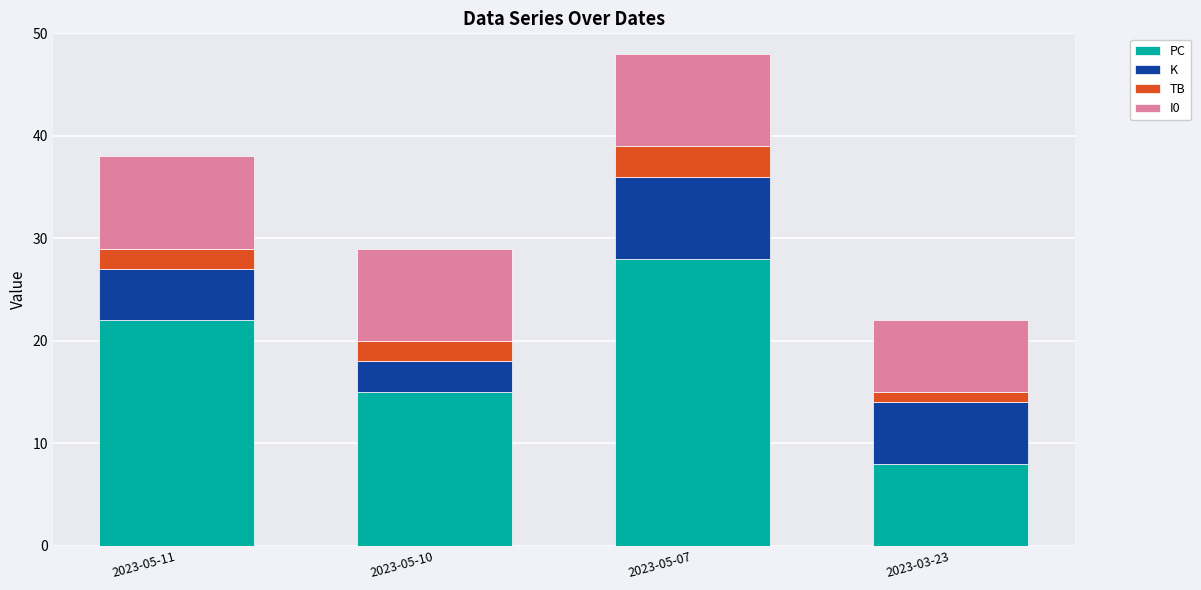

What is the difference between the maximum and minimum values in the PC series?

20